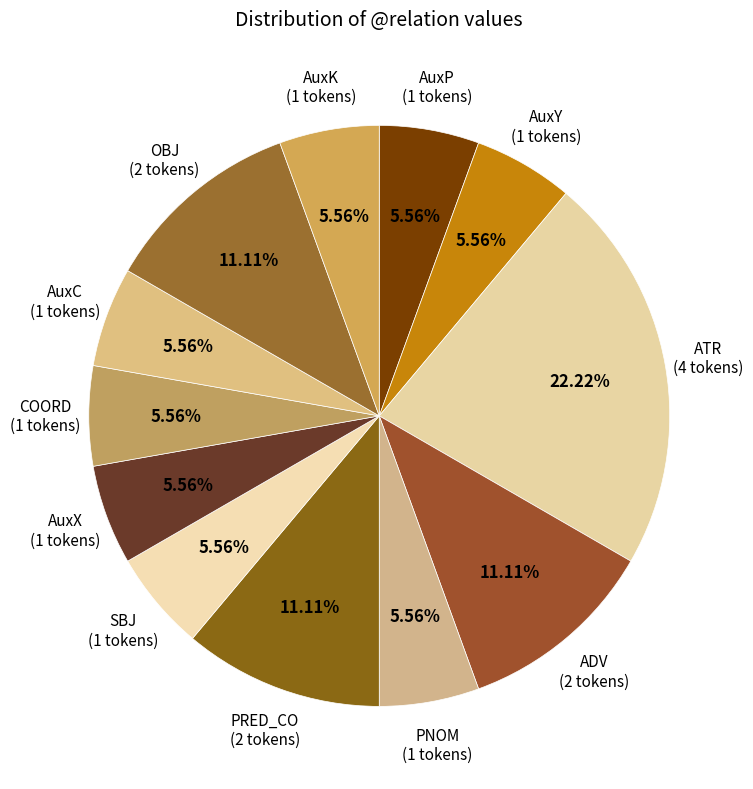

The AuxC slice represents 6% of the pie. True or false?

True